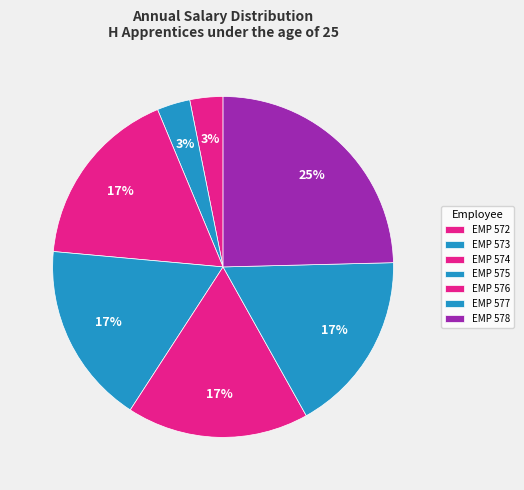

To the nearest percent, what is the average slice percentage?

14%